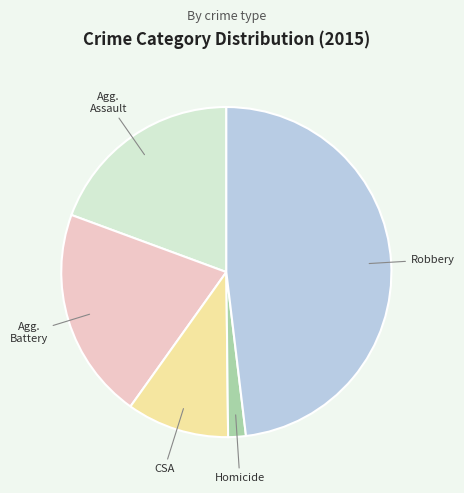

Is there a majority slice in this chart?

No